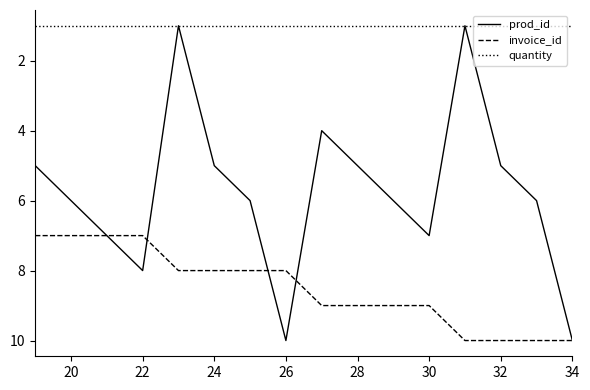

What is the smallest value displayed?

1